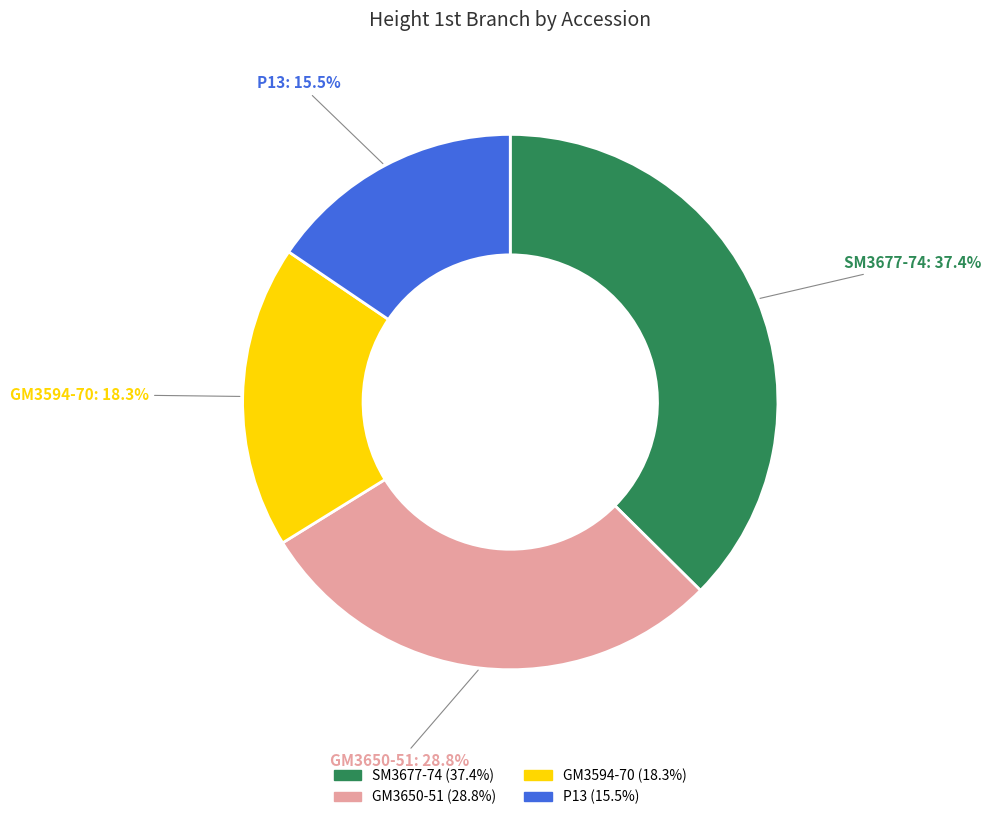

What percentage is the GM3650-51 slice, to the nearest percent?

29%